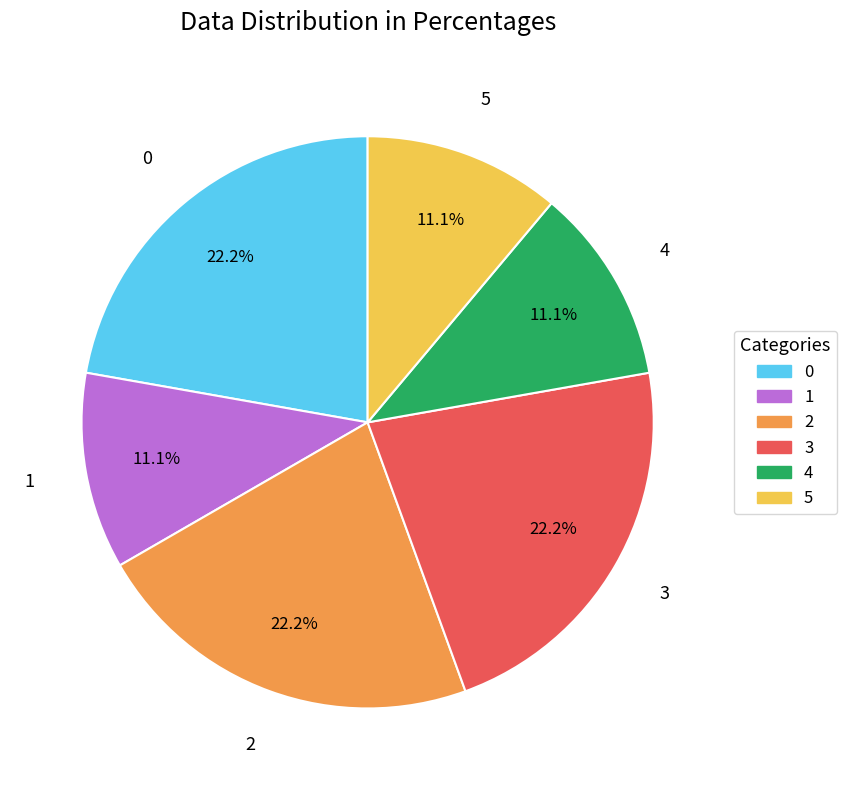

Approximately how many times larger is the value at 0 compared to 4?

2.0